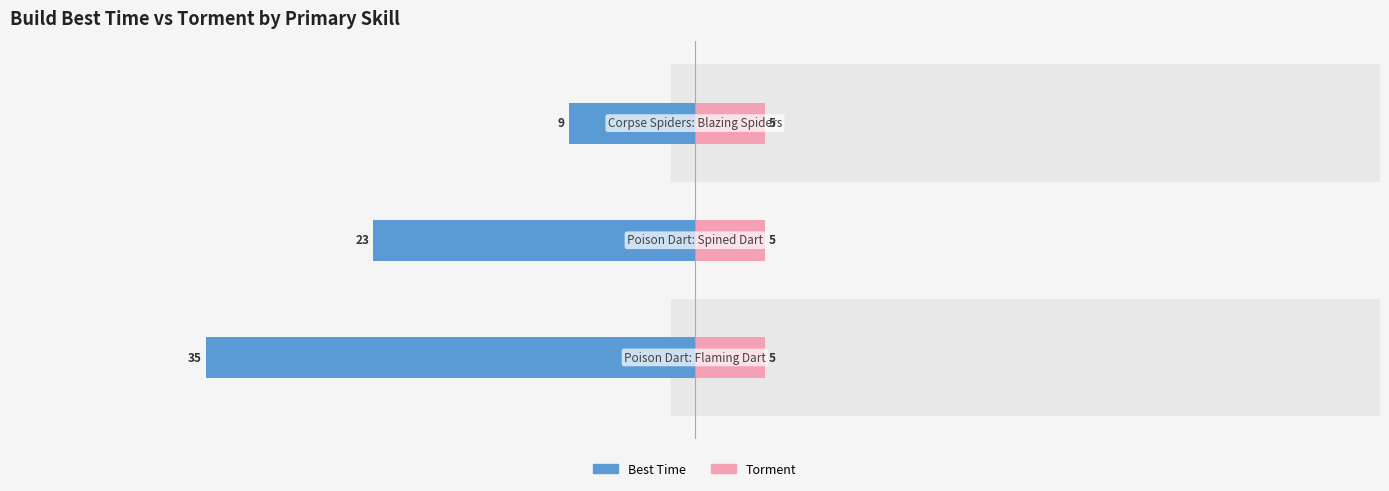

Rank the categories by Best Time value from highest to lowest.

2, 1, 0